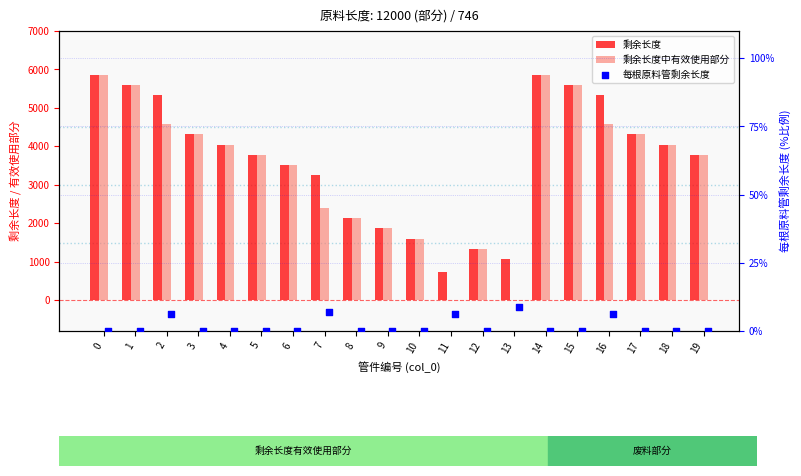

What is the total value across all series at 15?

11196.0